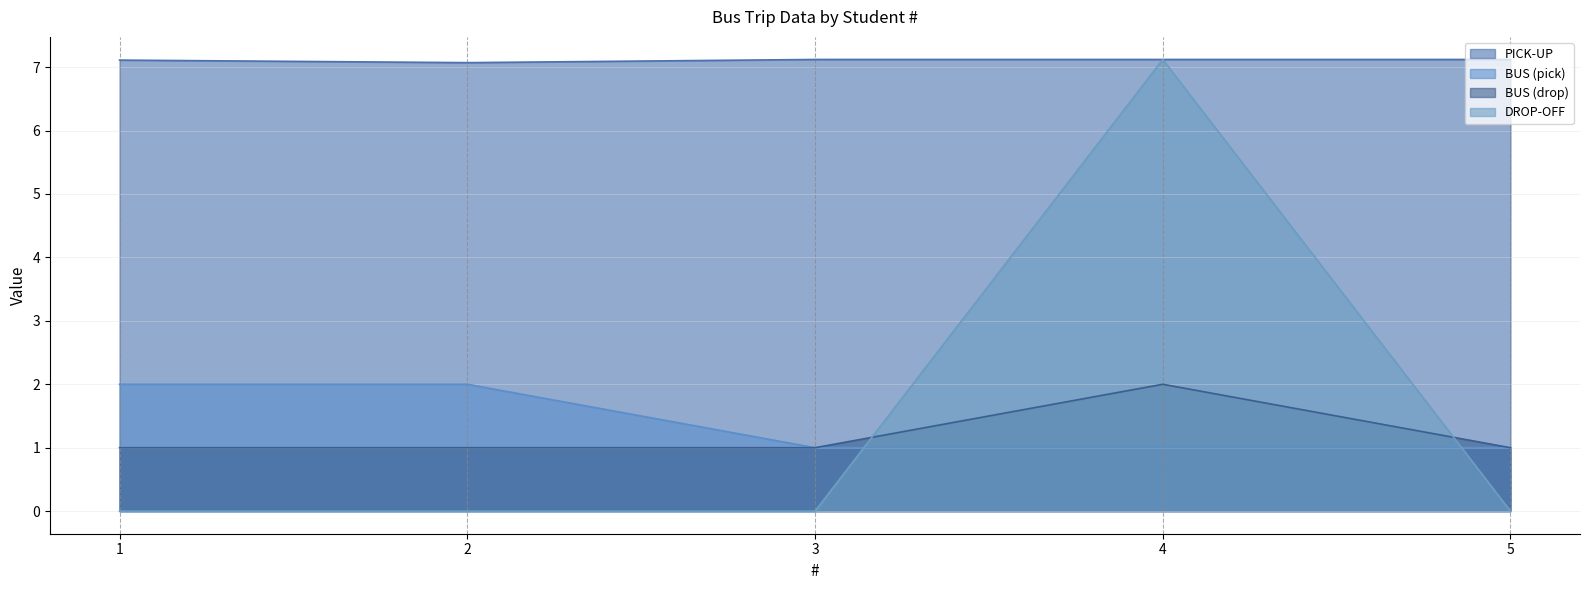

True or false: DROP-OFF has a value of 7.1 at 4.

True